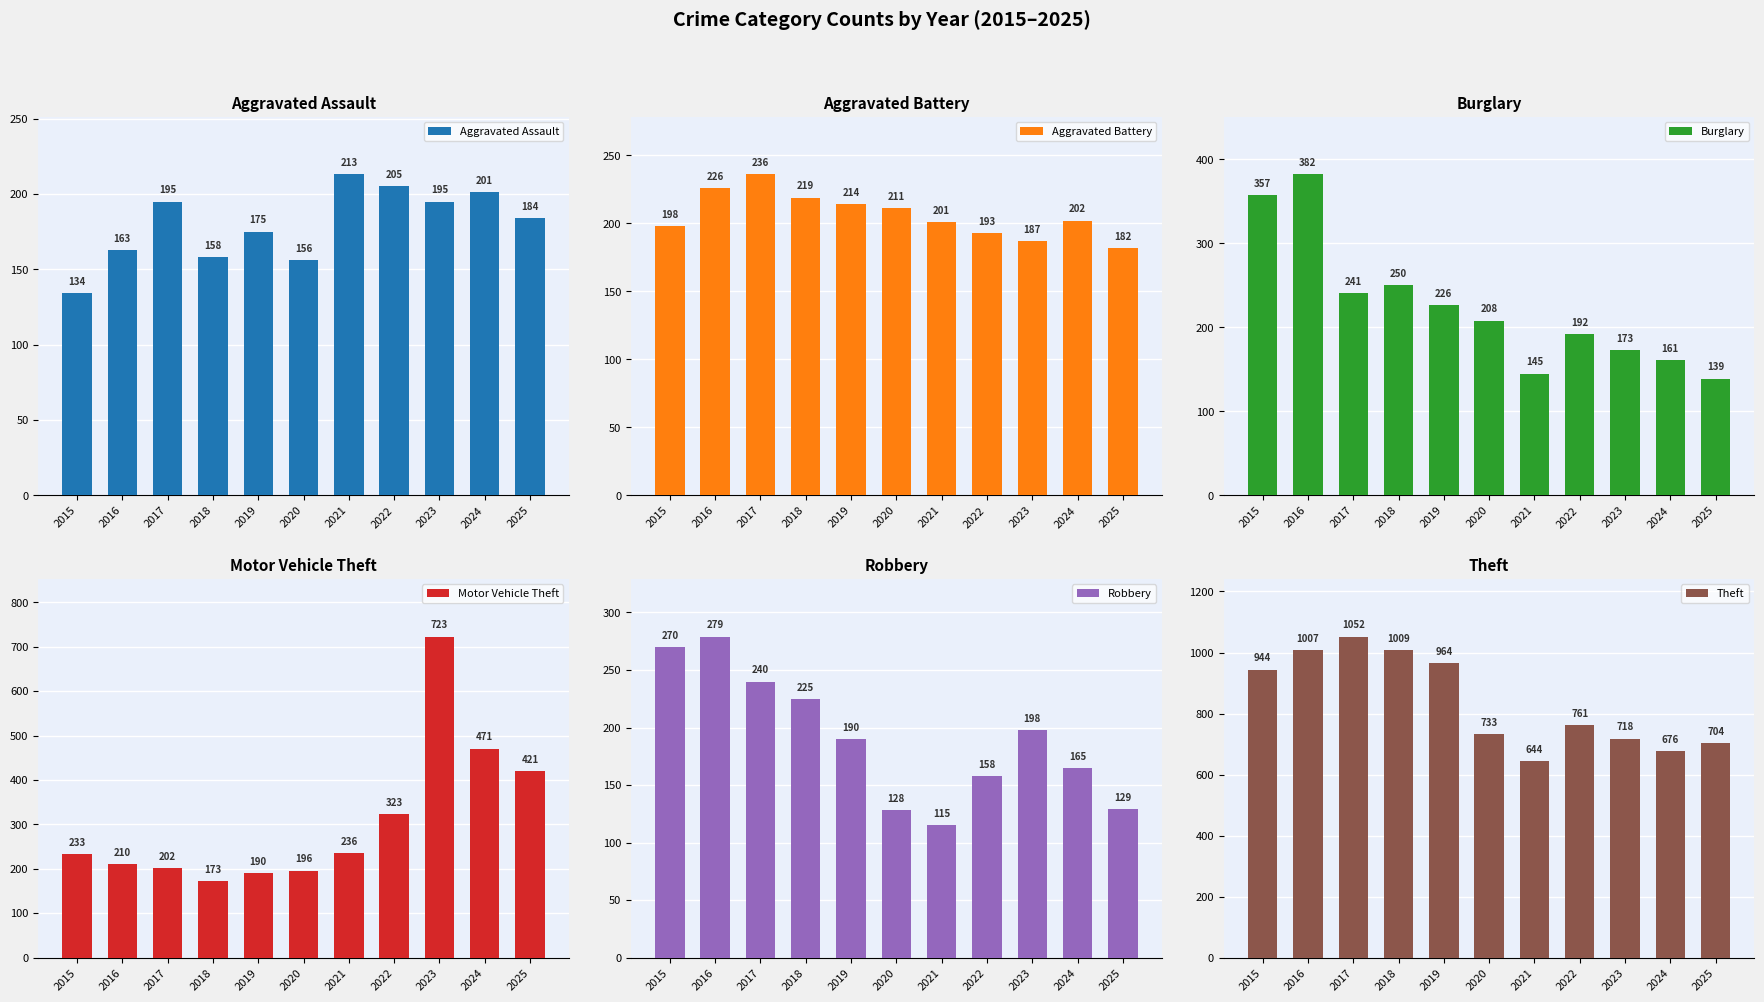

Are the bars horizontal?

No